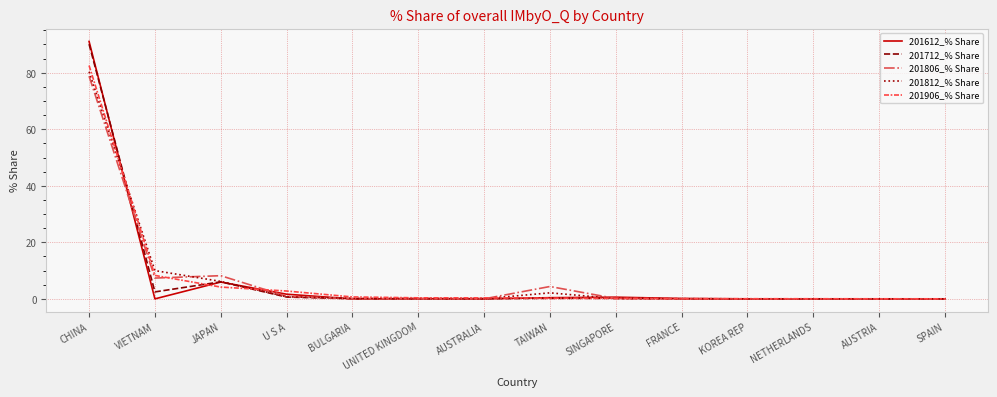

What is the total value across all series at JAPAN?

30.5